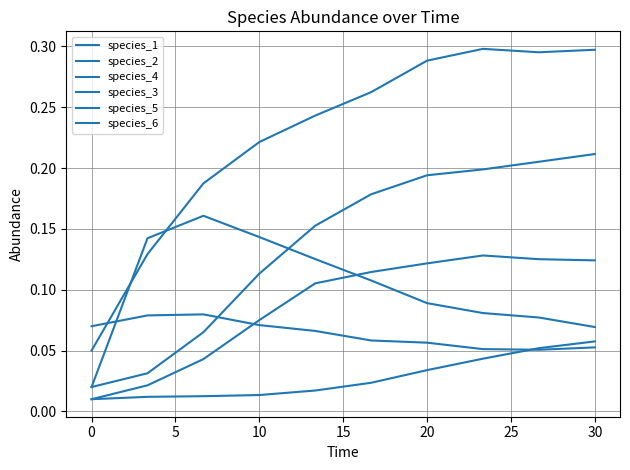

True or false: species_6 has more than 2 interior local peaks.

False